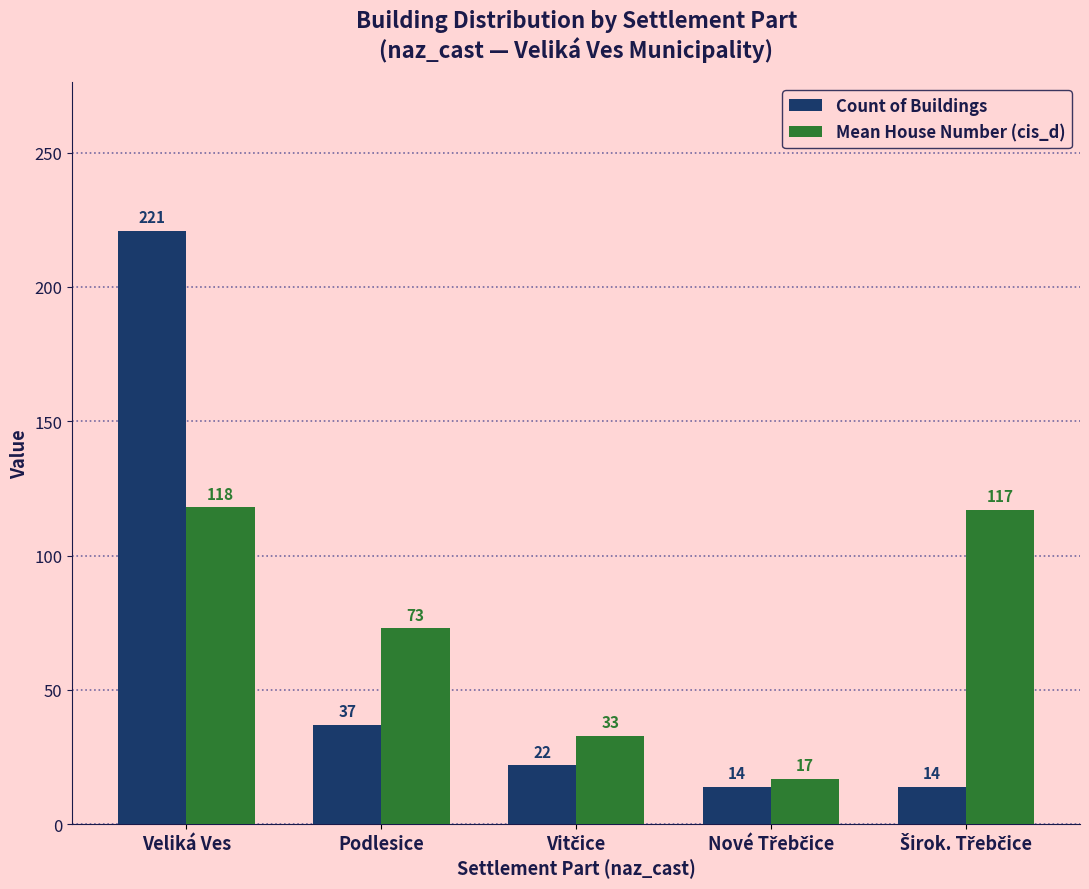

What is the difference between the maximum and minimum values in the Mean House Number (cis_d) series?

101